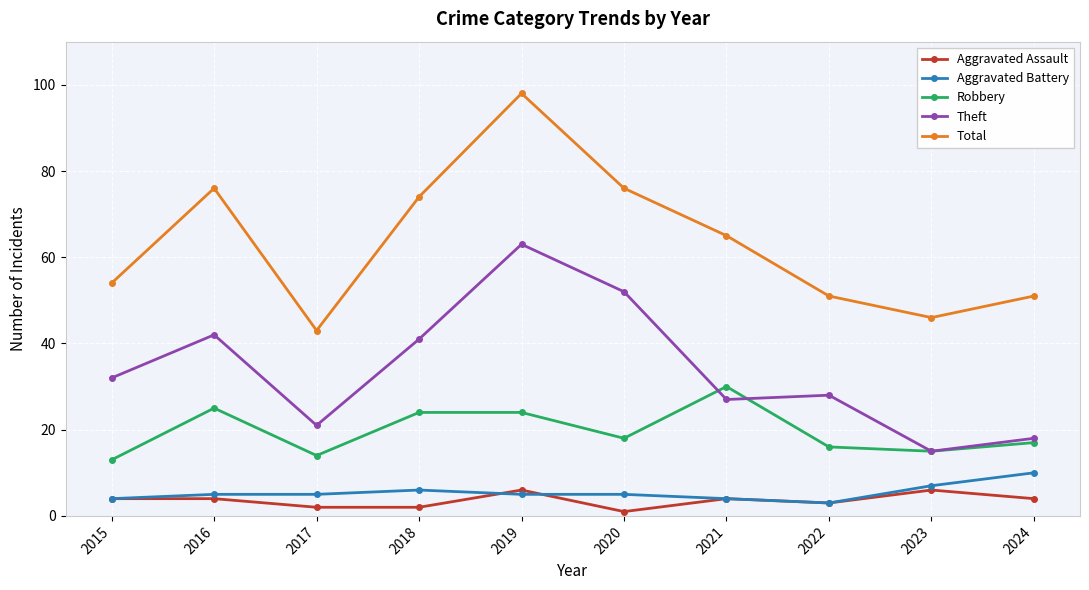

Reading right to left, what are all the values shown in this chart?

Aggravated Assault: 2024=4	2023=6	2022=3	2021=4	2020=1	2019=6	2018=2	2017=2	2016=4	2015=4
Aggravated Battery: 2024=10	2023=7	2022=3	2021=4	2020=5	2019=5	2018=6	2017=5	2016=5	2015=4
Robbery: 2024=17	2023=15	2022=16	2021=30	2020=18	2019=24	2018=24	2017=14	2016=25	2015=13
Theft: 2024=18	2023=15	2022=28	2021=27	2020=52	2019=63	2018=41	2017=21	2016=42	2015=32
Total: 2024=51	2023=46	2022=51	2021=65	2020=76	2019=98	2018=74	2017=43	2016=76	2015=54